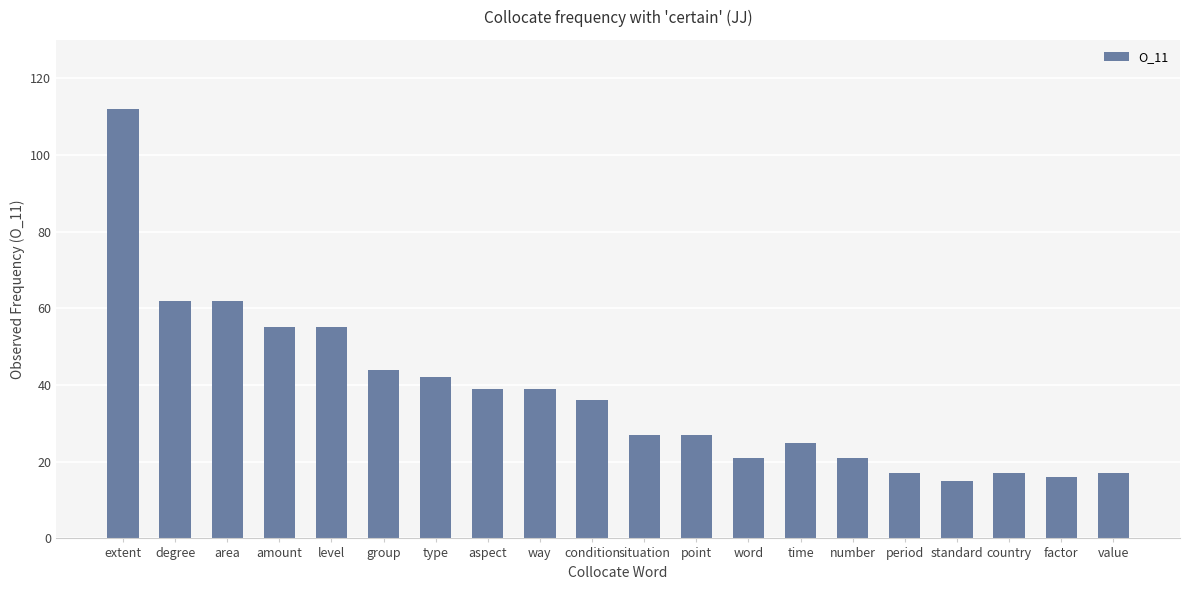

What value does the data have at factor, to the nearest 5?

15